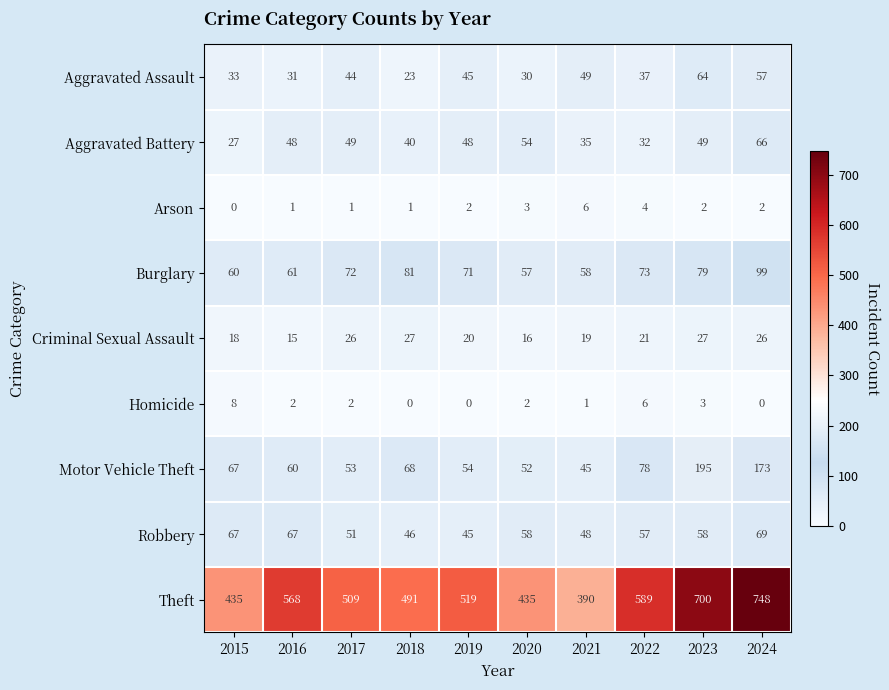

Between 2018 and 2019, which series saw the biggest shift?

Theft